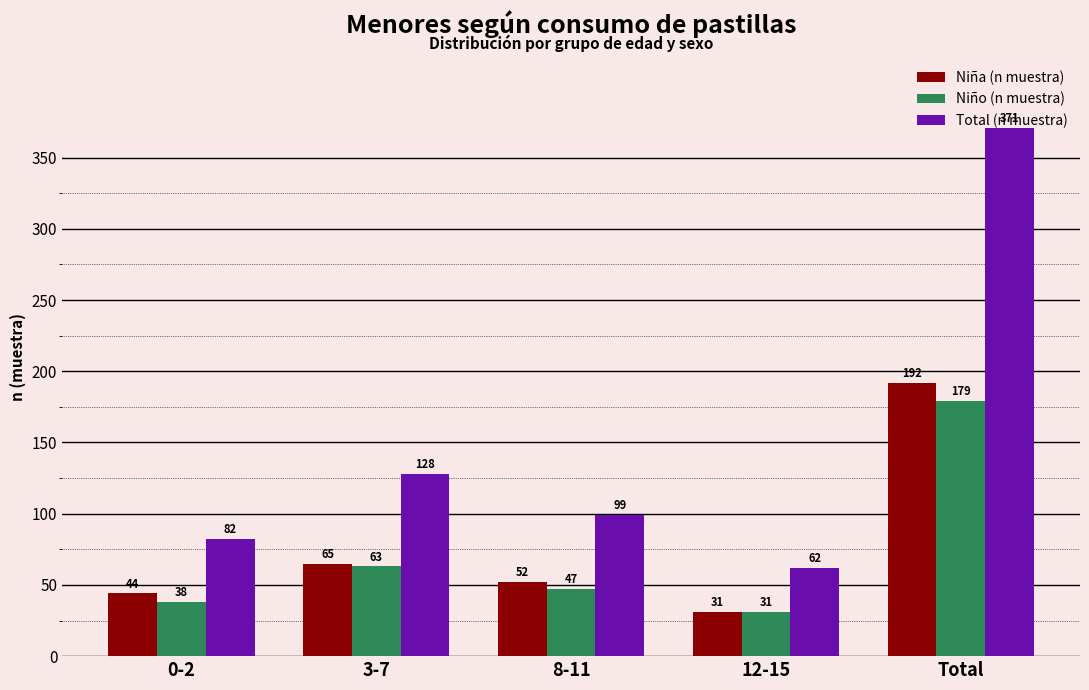

The Niño (n muestra) series shows 63 at 3-7. True or false?

True